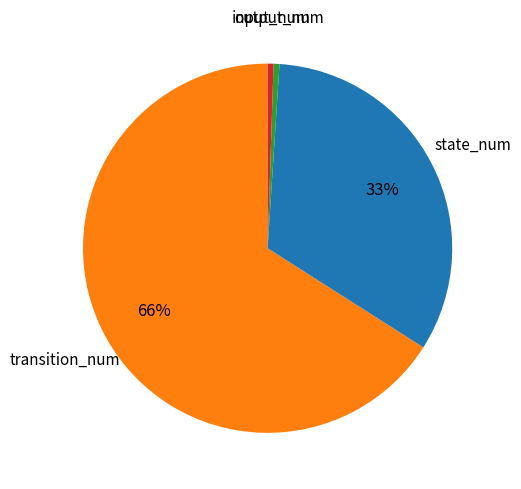

Is there any slice that represents more than half of the pie?

Yes